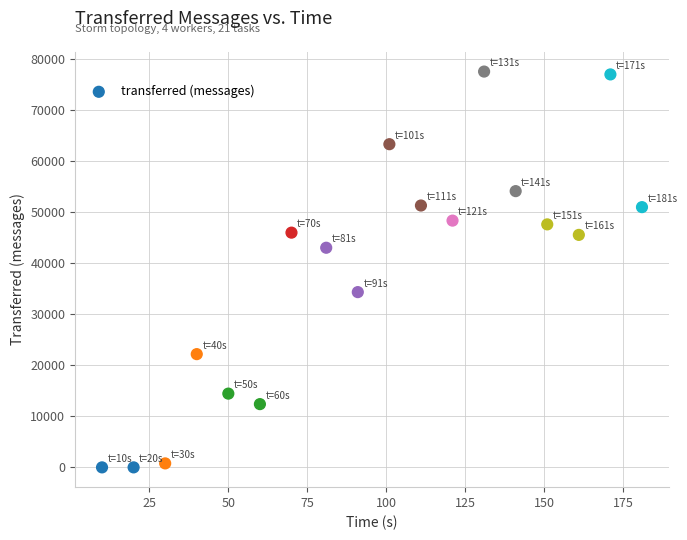

What is the range of X values (max minus min)?

171